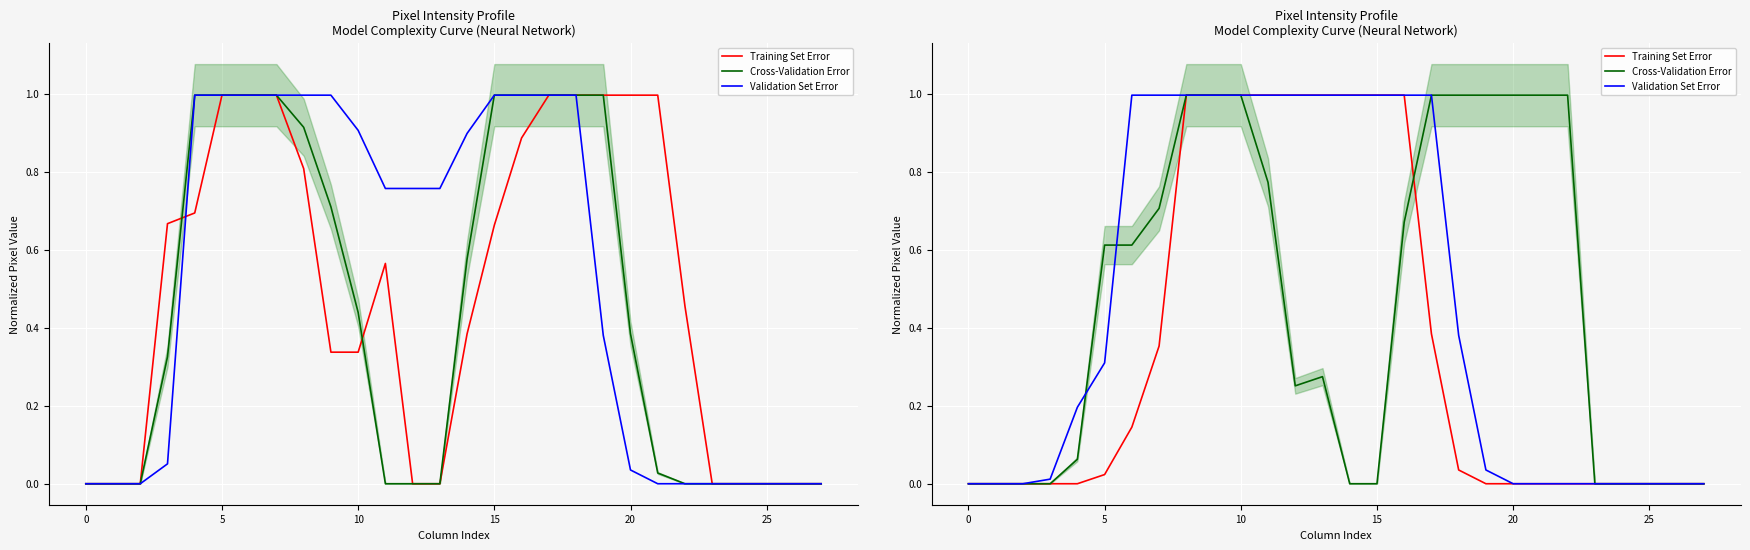

Which series has the largest range (max minus min)?

Training Set Error